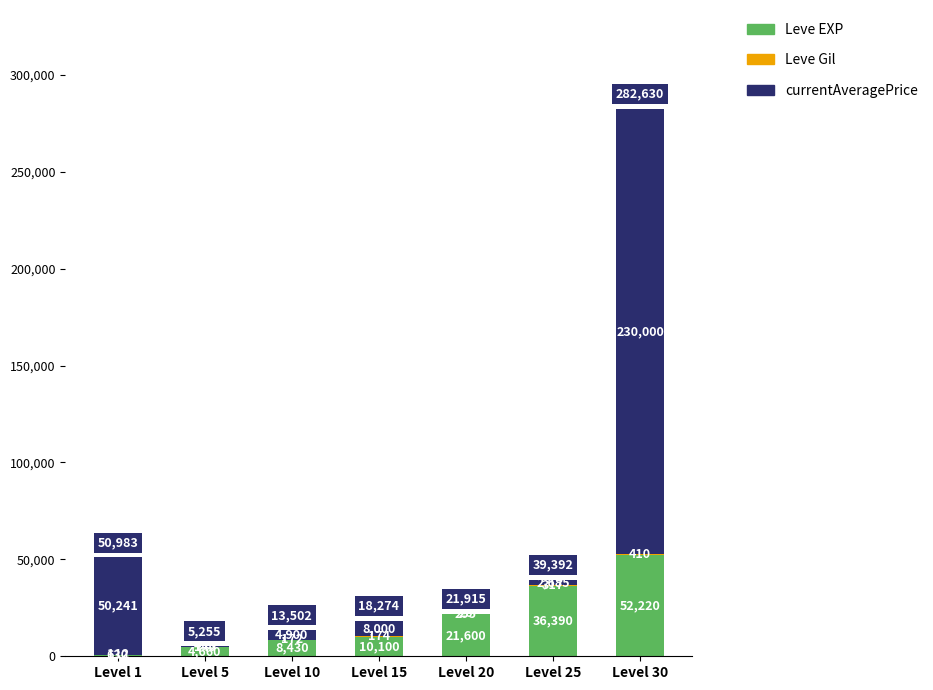

At which category is the sum across all series the highest?

Level 30